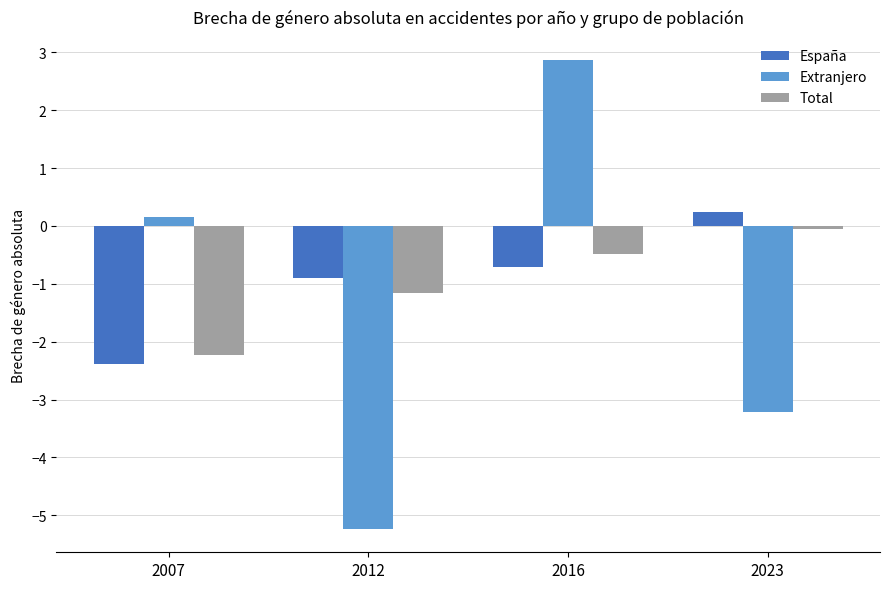

How many bars are there in each group?

3